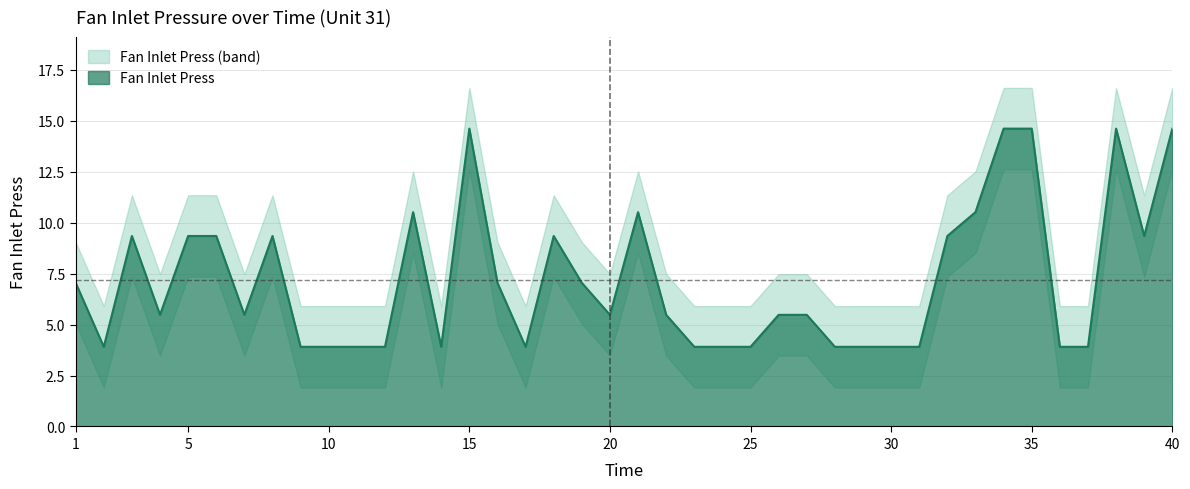

True or false: Fan Inlet Press and Fan Inlet Press Lower cross at least once.

False